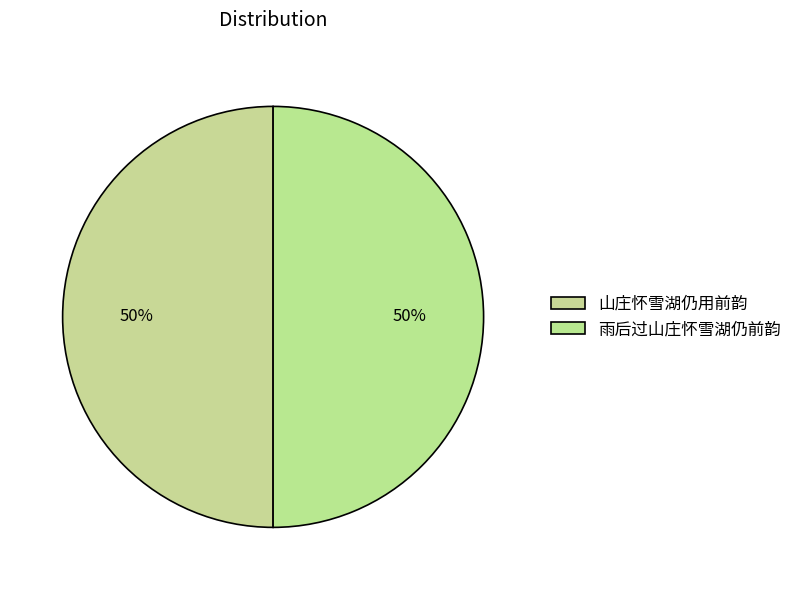

Do 山庄怀雪湖仍用前韵 and 雨后过山庄怀雪湖仍前韵 together represent more than half of the pie?

Yes